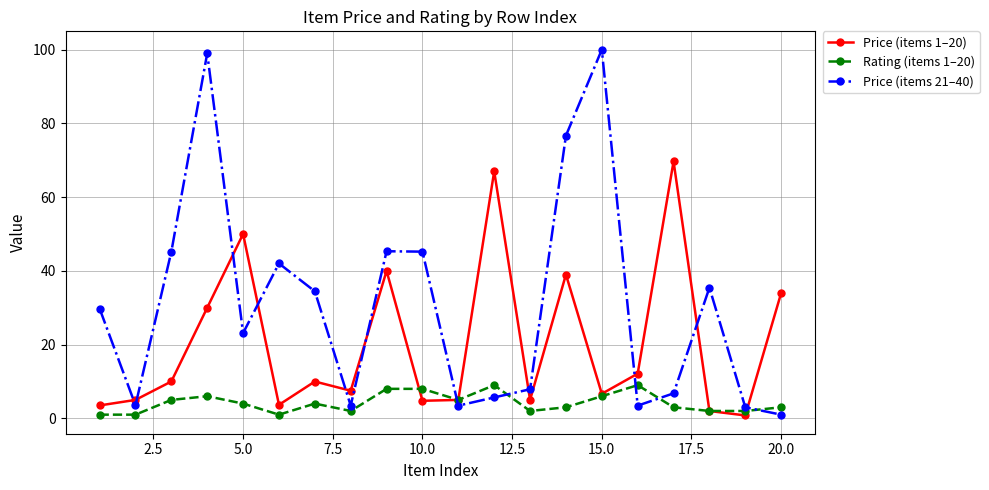

After their last crossing, which series has the higher values: Rating (items 1–20) or Price (items 21–40)?

Rating (items 1–20)